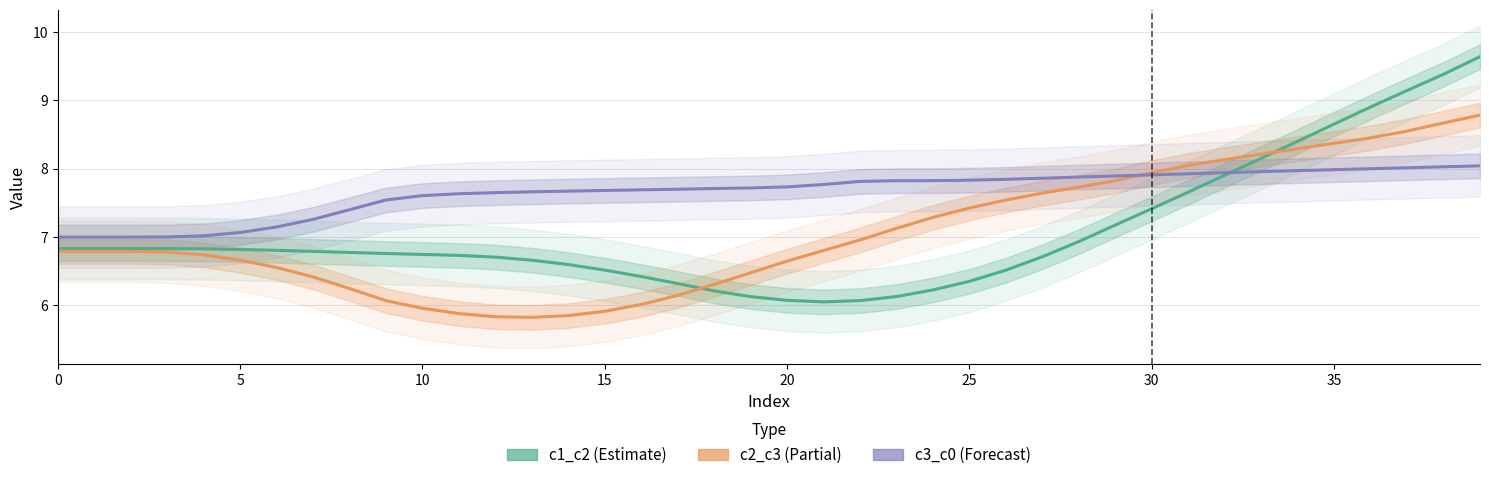

The c3_c0 series shows 4.0 at 10. True or false?

False